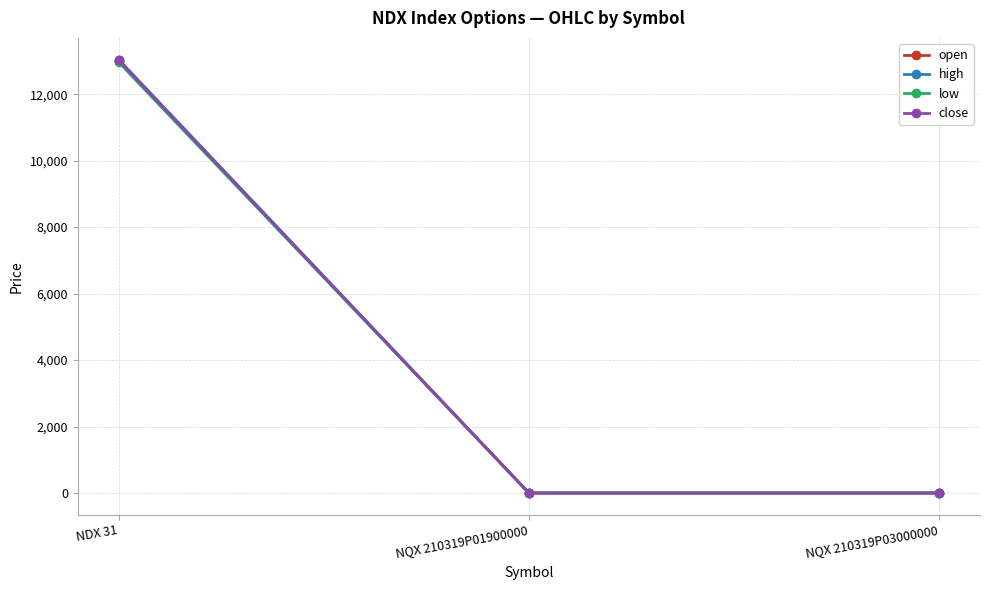

The open series shows 6013.5 at NQX 210319P03000000. True or false?

False